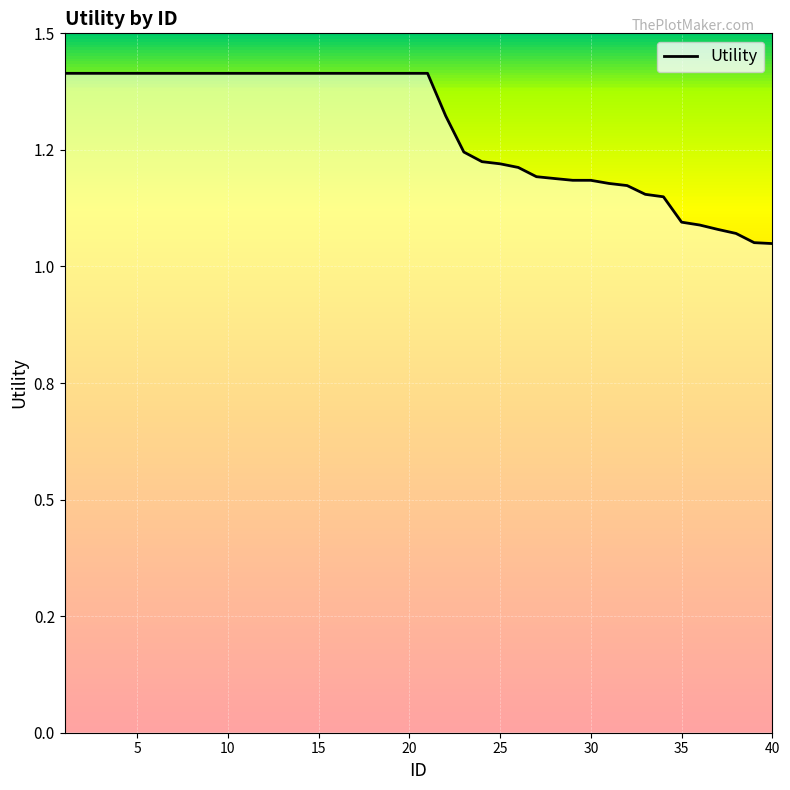

True or false: there are more than 2 points higher than both neighbors.

False